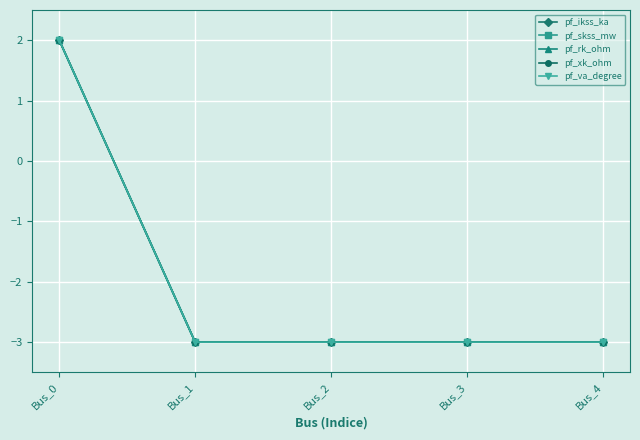

How many lines are shown in the chart?

5